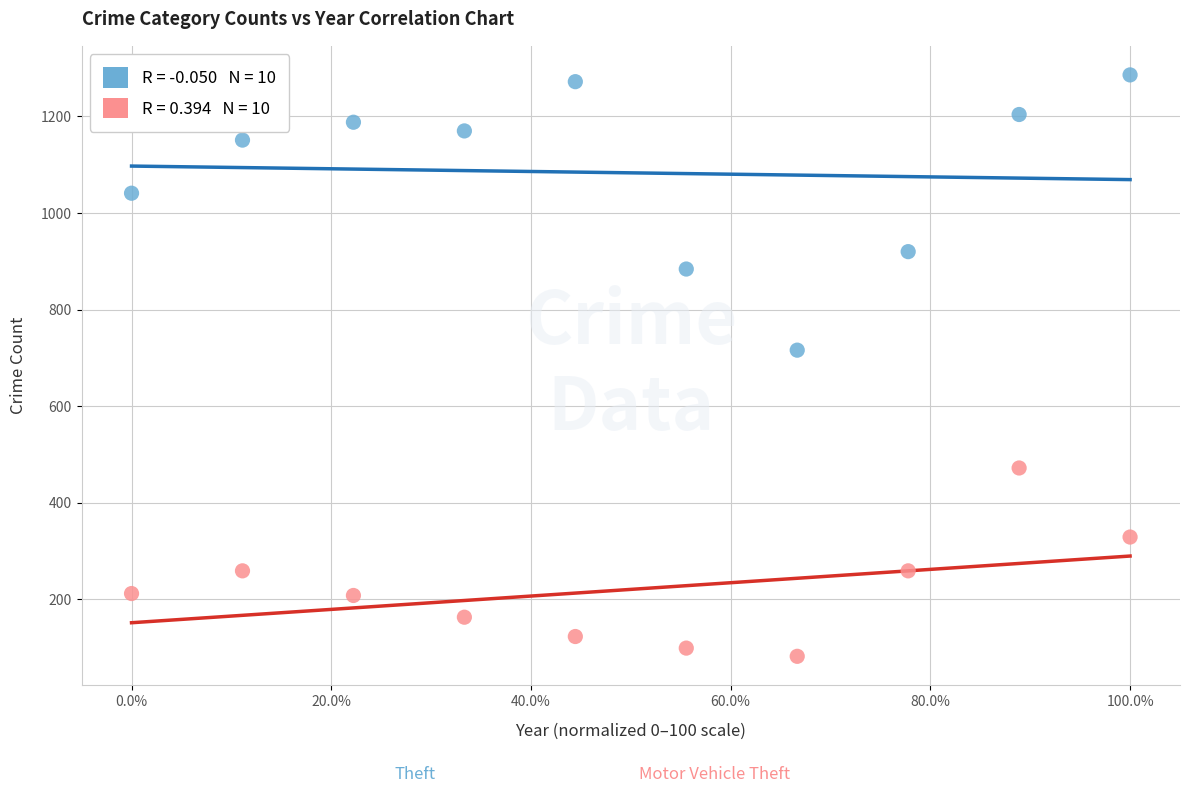

Across all data points, what is the range of Y values (max minus min)?

1204